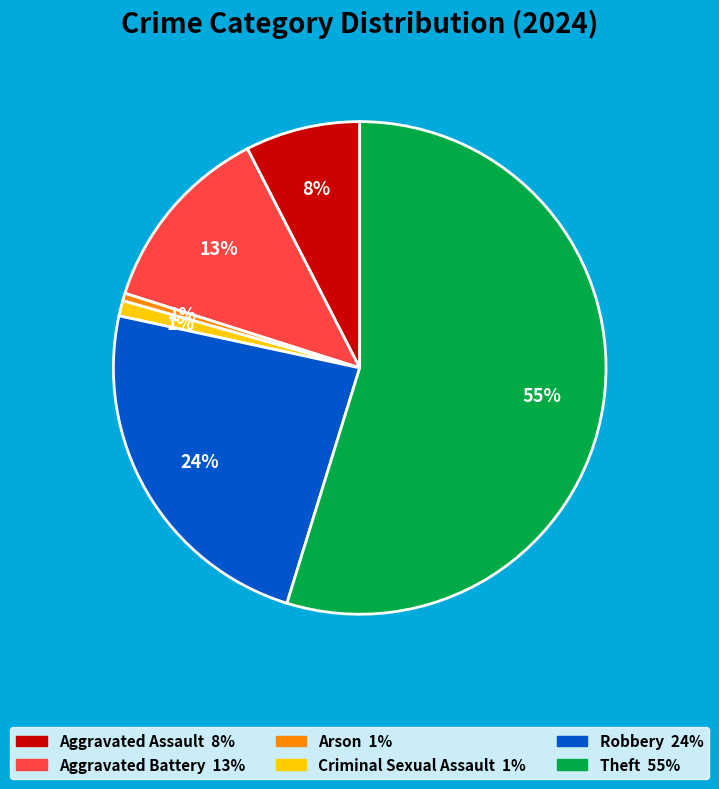

What percentage is the Aggravated Battery slice, to the nearest percent?

13%